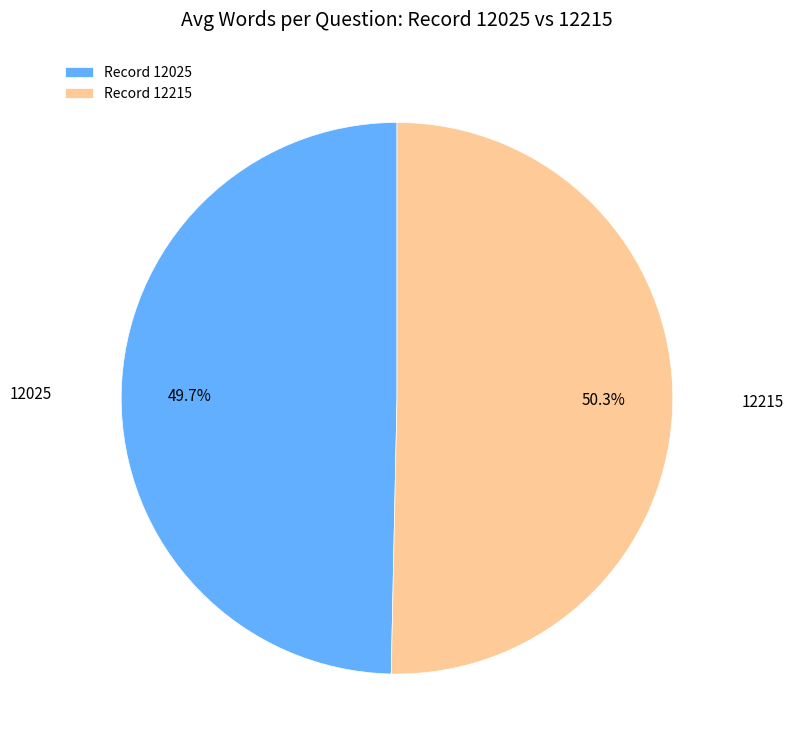

Rank the categories by value from lowest to highest.

12025, 12215